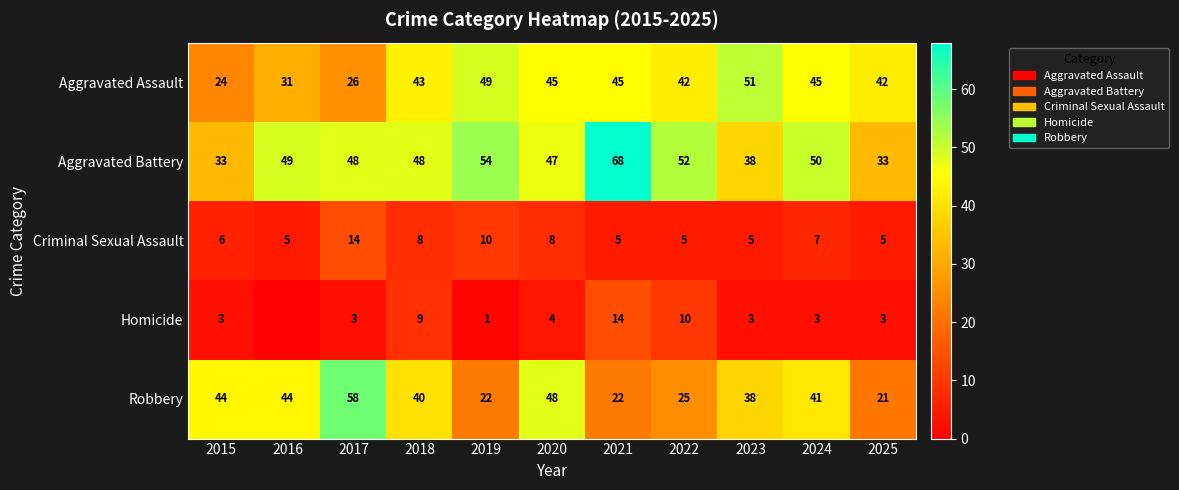

What is the difference between the second highest and minimum values in the Aggravated Battery series?

21